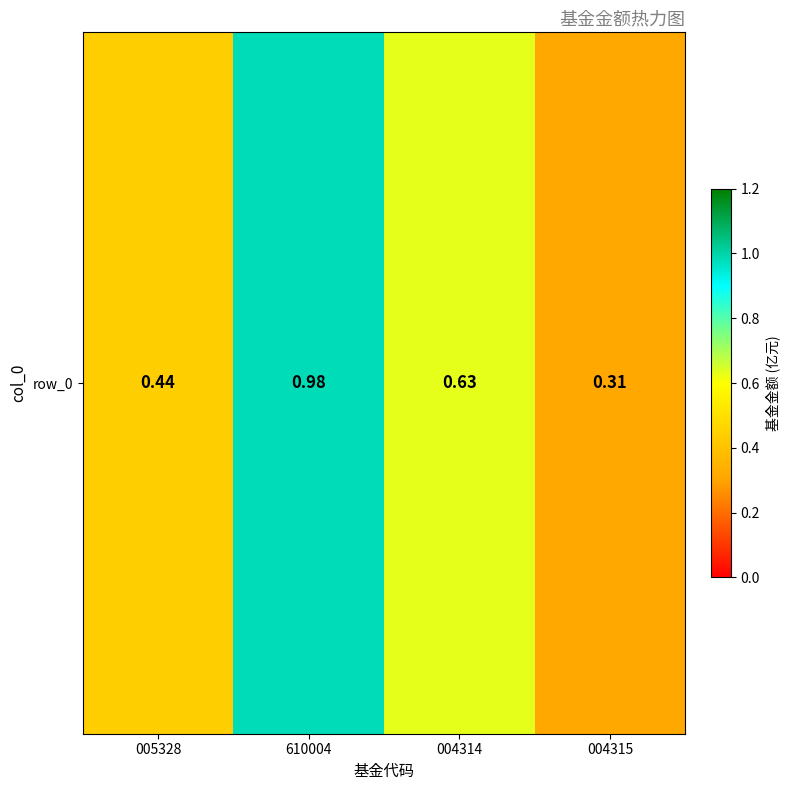

The chart shows a value of 1.5 at 610004. True or false?

False